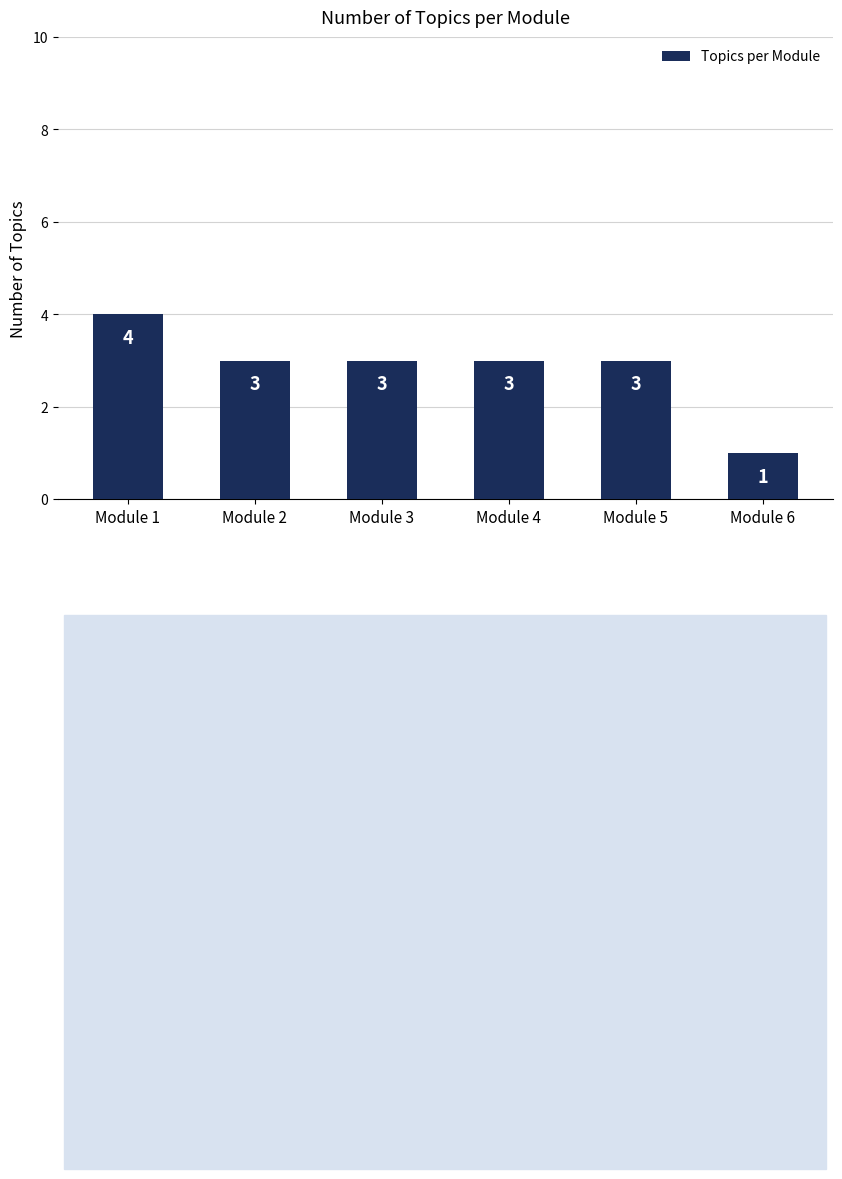

How many data points does each series have?

6